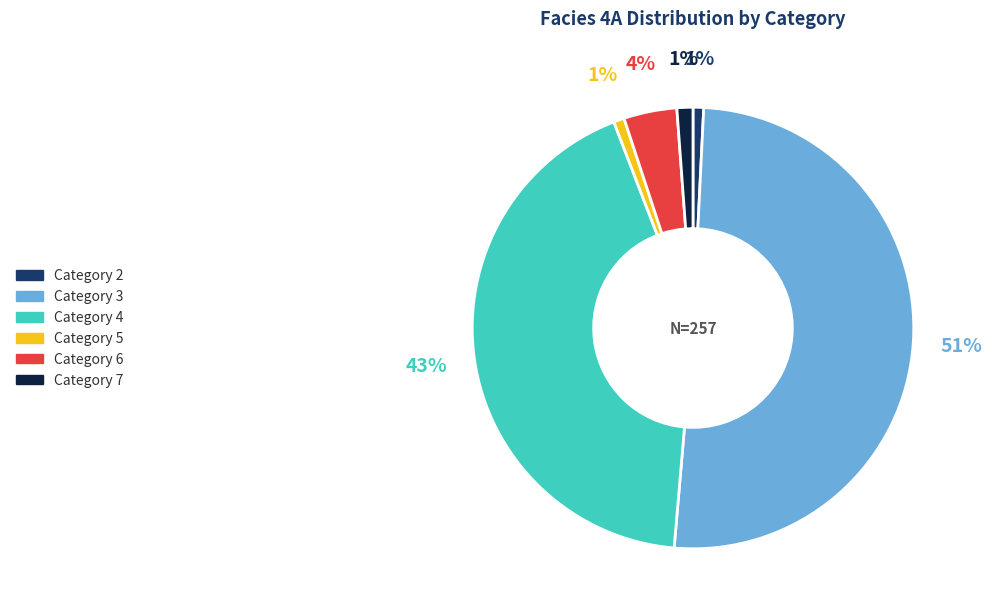

Does any single category account for the majority?

Yes